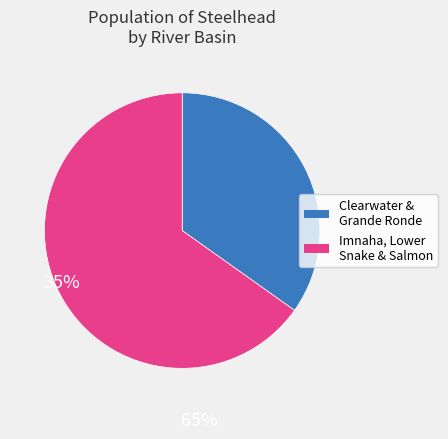

Is there a majority slice in this chart?

Yes